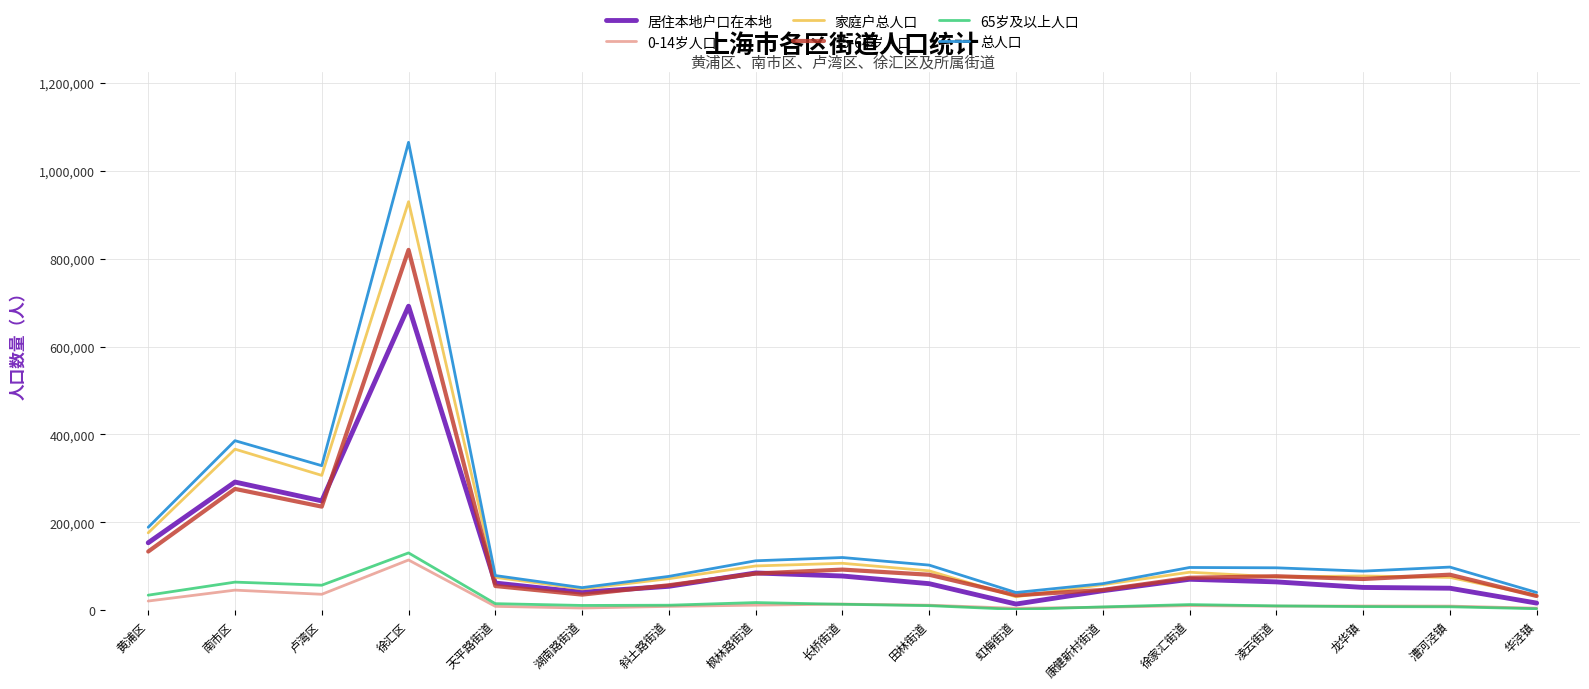

True or false: 15-64岁人口 and 65岁及以上人口 intersect in this chart.

False